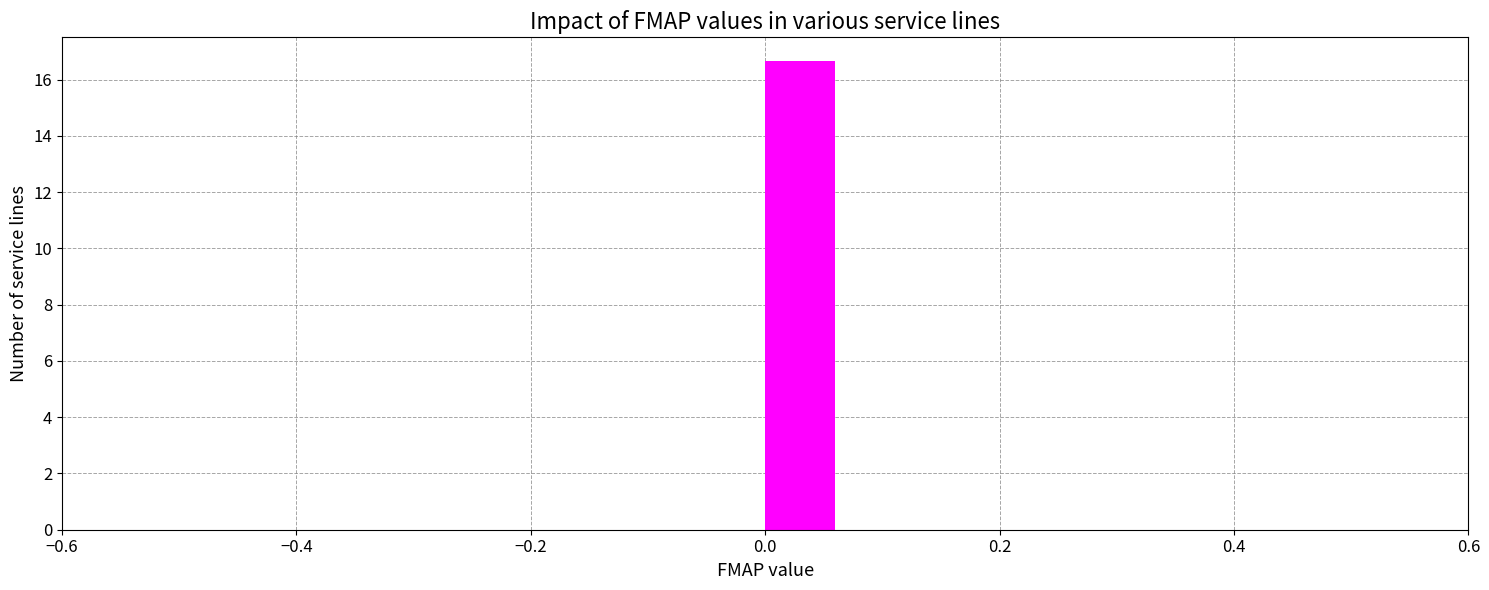

Read against the x-axis, roughly where is the centre of the tallest bar?

0.04